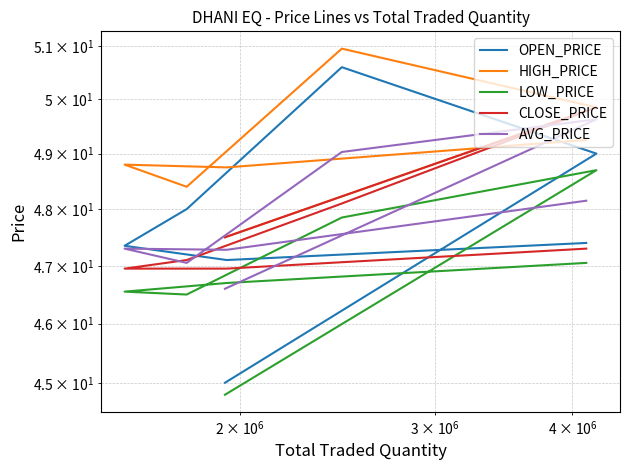

True or false: CLOSE_PRICE and LOW_PRICE cross at least once.

False